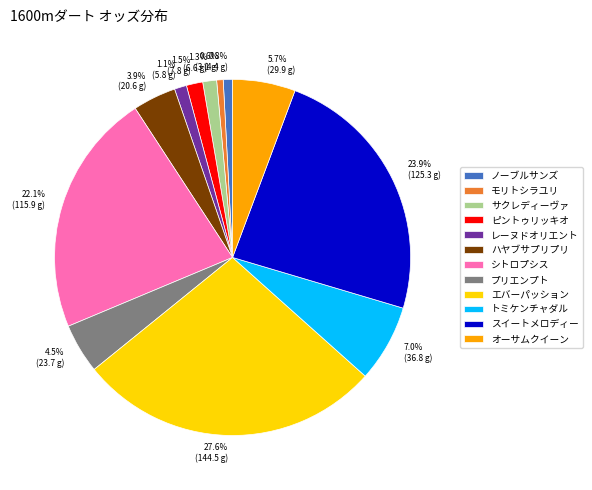

Between レーヌドオリエント and スイートメロディー, which is larger?

スイートメロディー